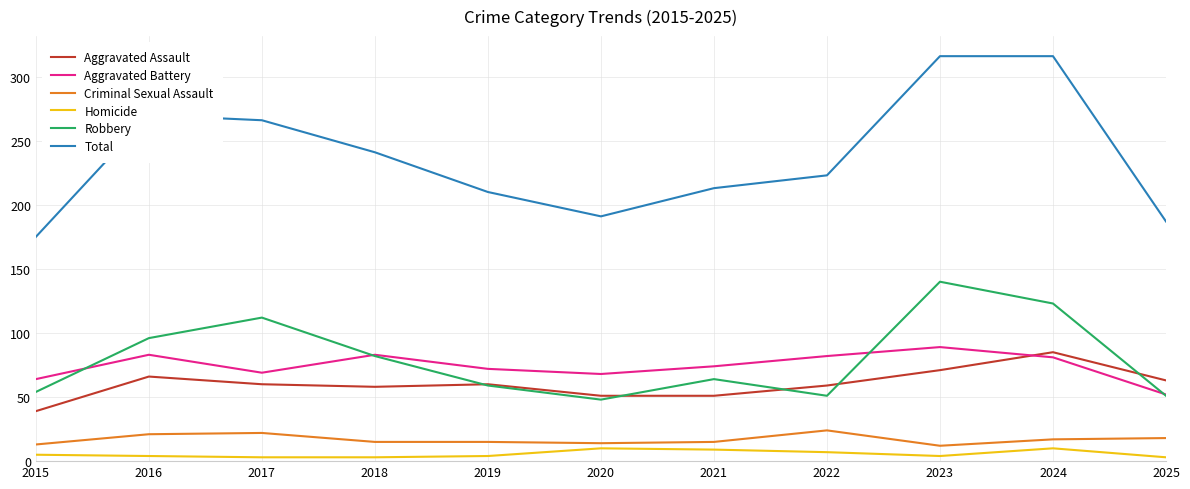

Which series has the widest spread of values?

Total